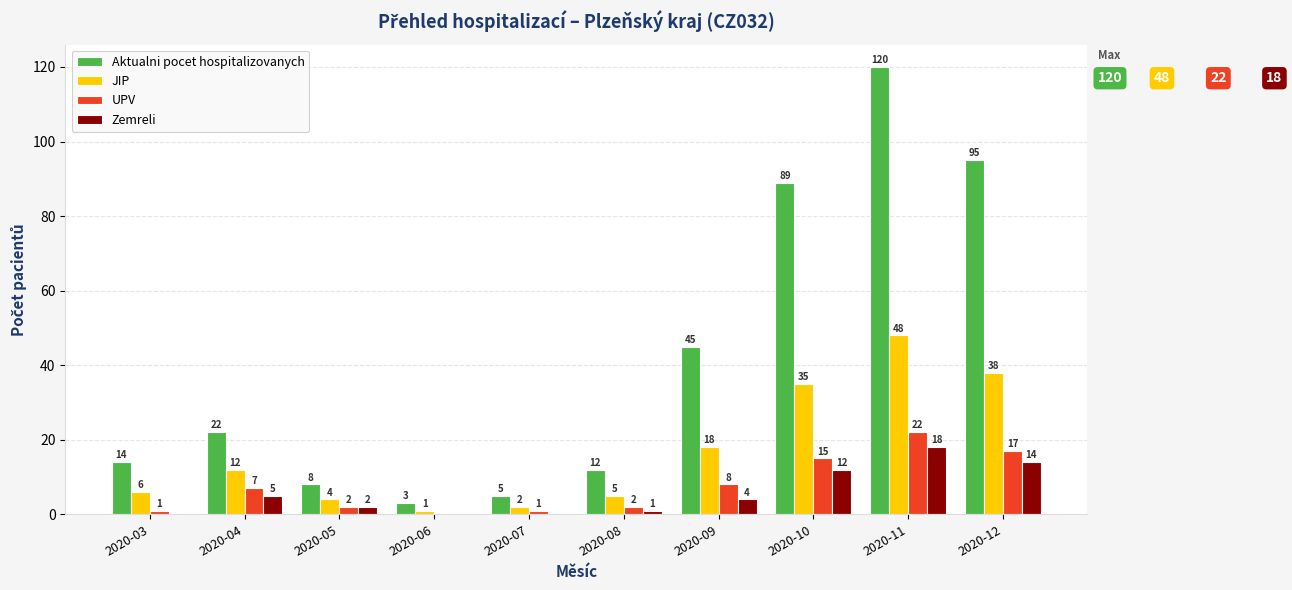

Between 2020-04 and 2020-10, which series saw the biggest shift?

Aktualni pocet hospitalizovanych